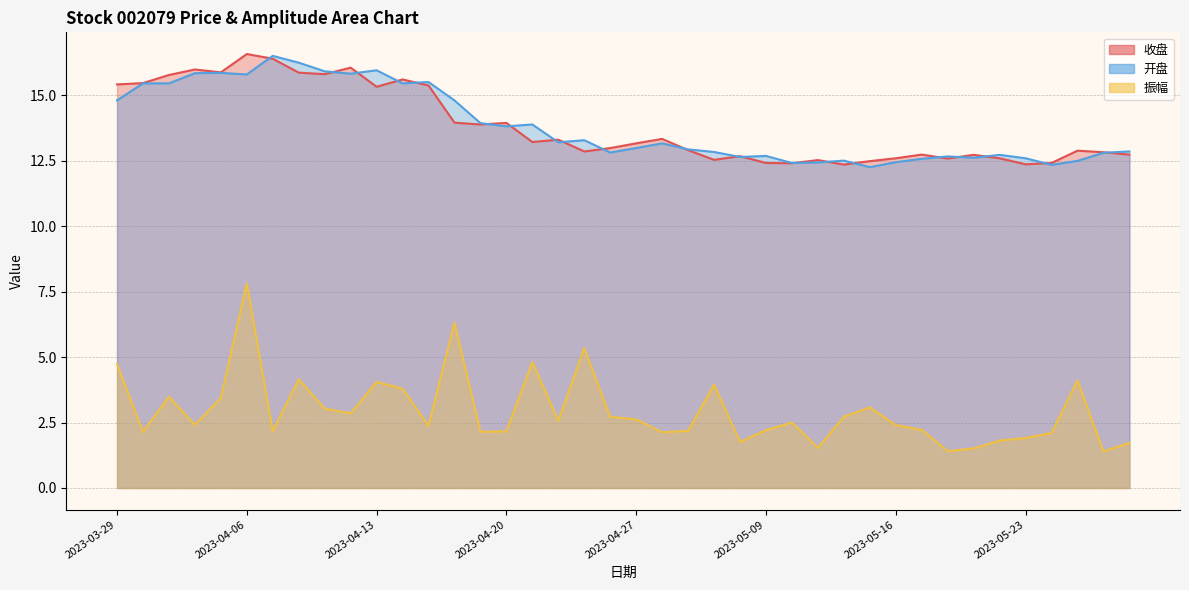

What is the difference between the maximum and minimum values in the 开盘 series?

4.2